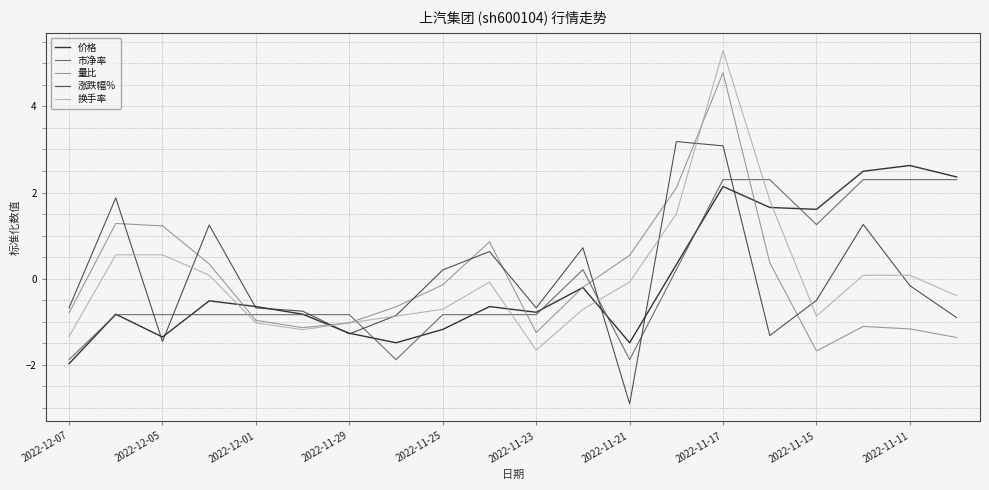

What is the maximum value for 量比?

4.8